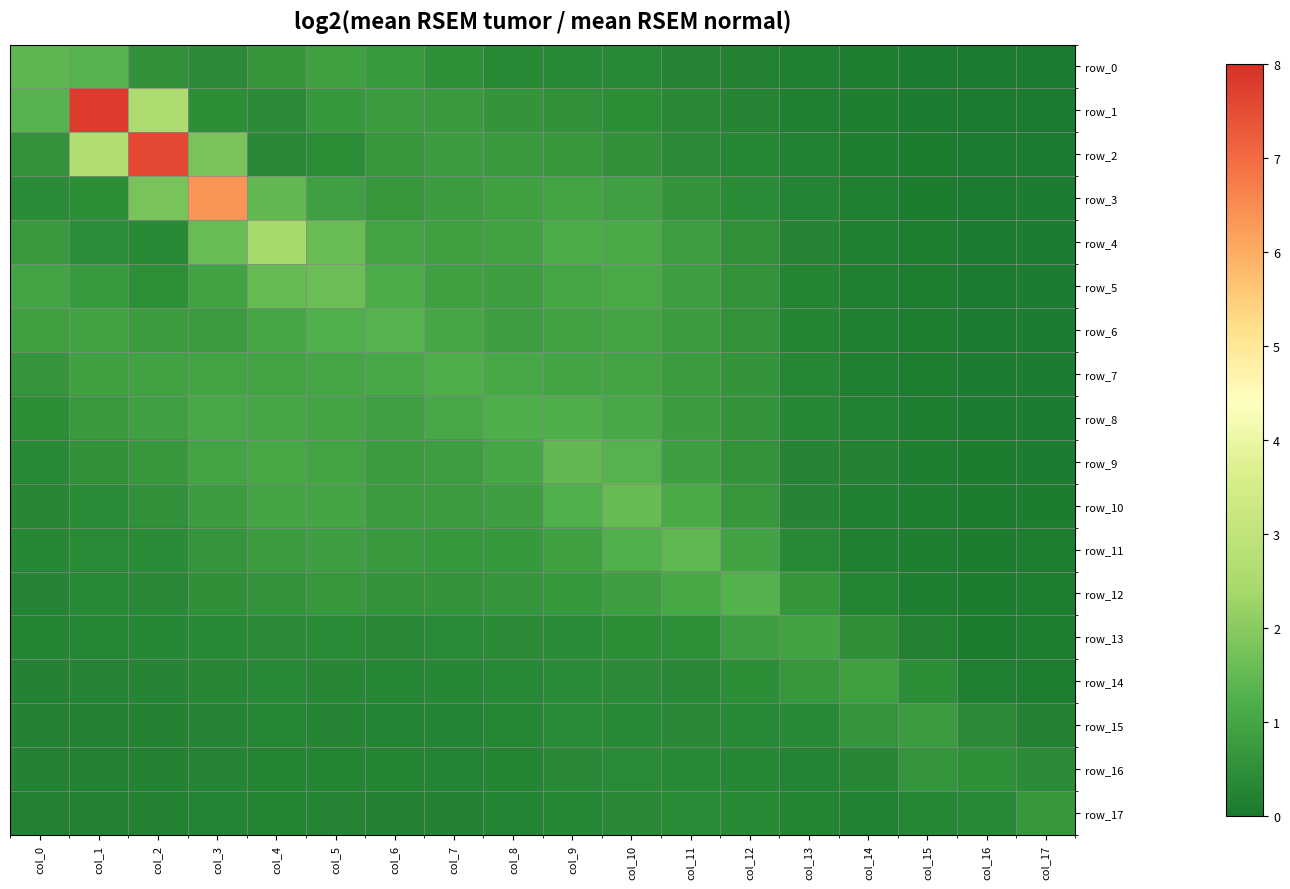

Is it true that row_5 equals 0.5 at col_4?

False